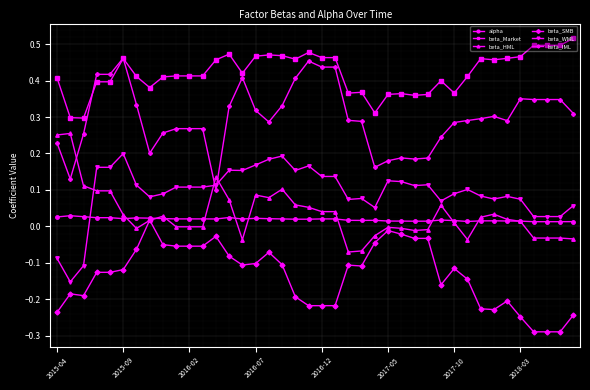

Which series has the widest spread of values?

beta_IML